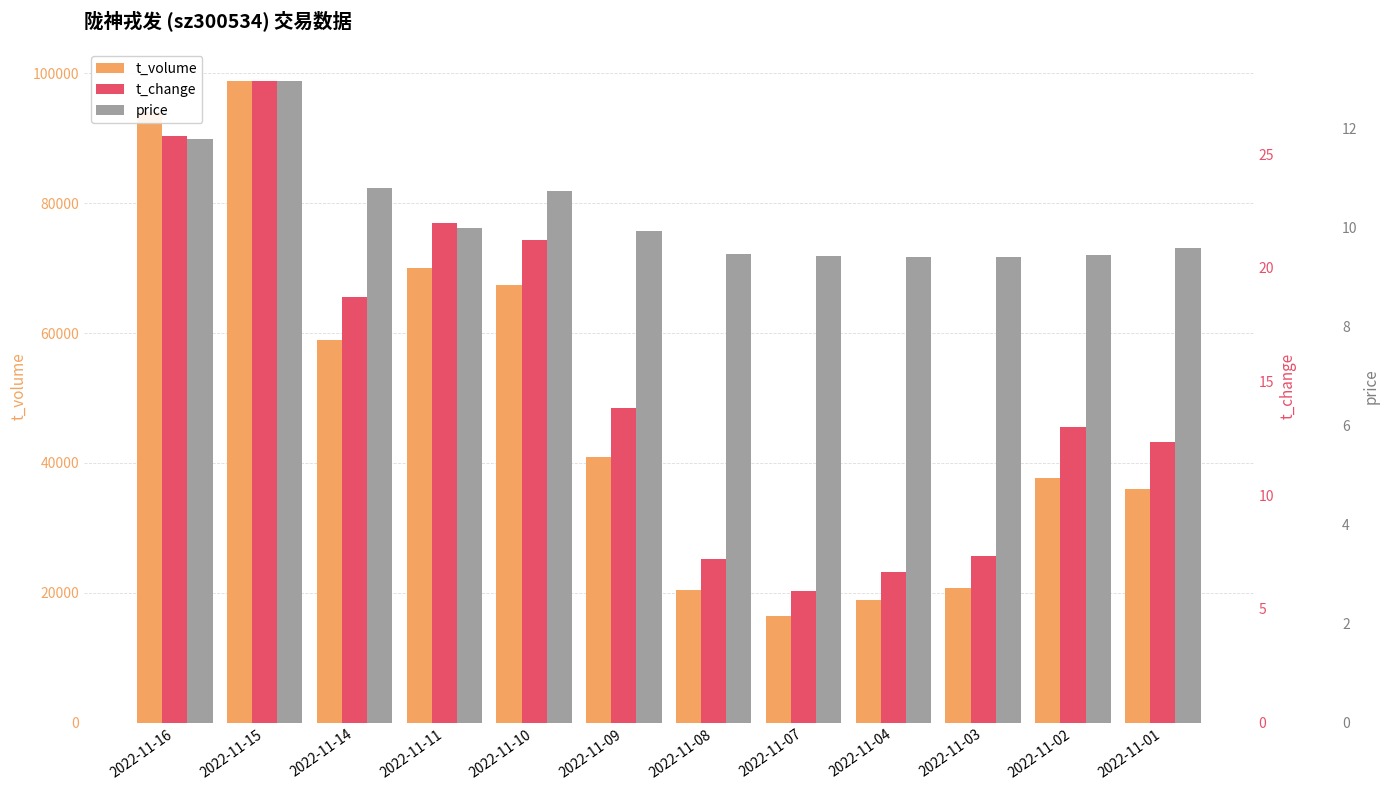

What is the sum of all t_volume values?

580162.0